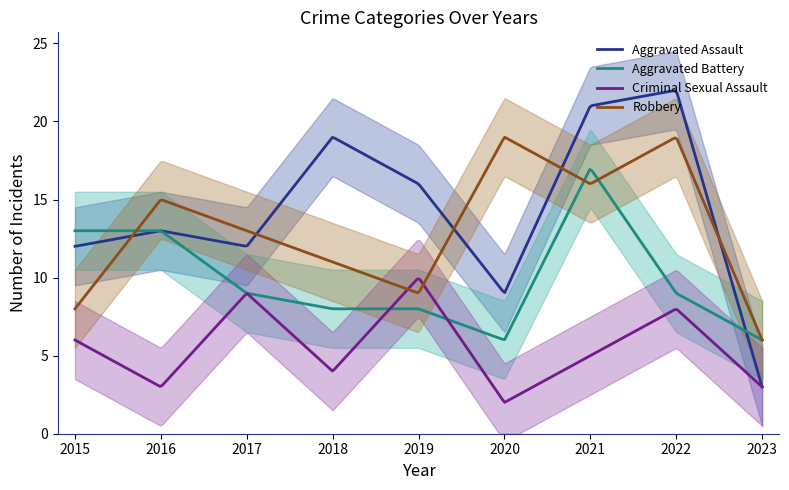

True or false: Aggravated Assault has more than 0 interior local peaks.

True